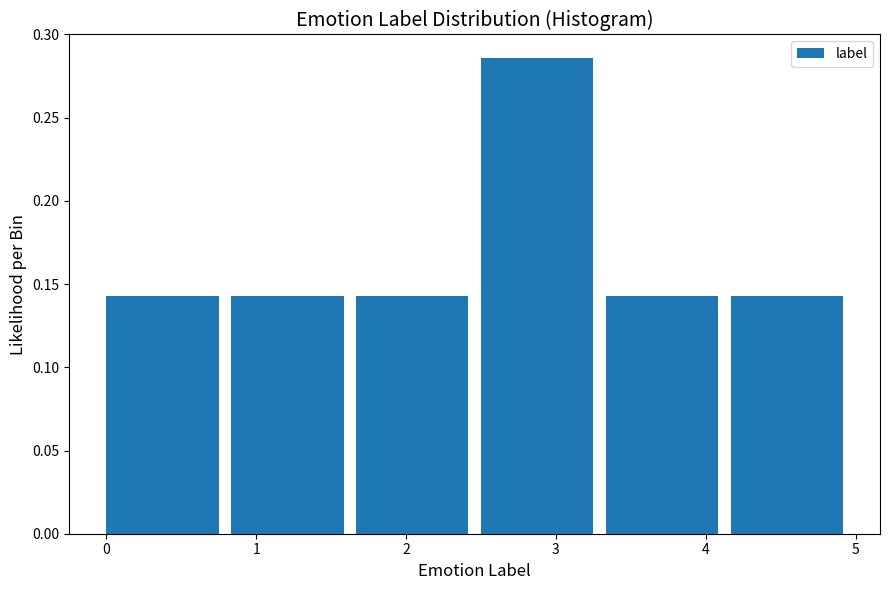

Reading left to right, list every bar in this chart as the range it spans on the x-axis followed by its height. Neither the bar edges nor the heights are printed on the chart, so give them approximately, as read against the axes.

0.0 to 0.8: 0.145
0.8 to 1.7: 0.145
1.7 to 2.5: 0.145
2.5 to 3.3: 0.285
3.3 to 4.2: 0.145
4.2 to 5.0: 0.145